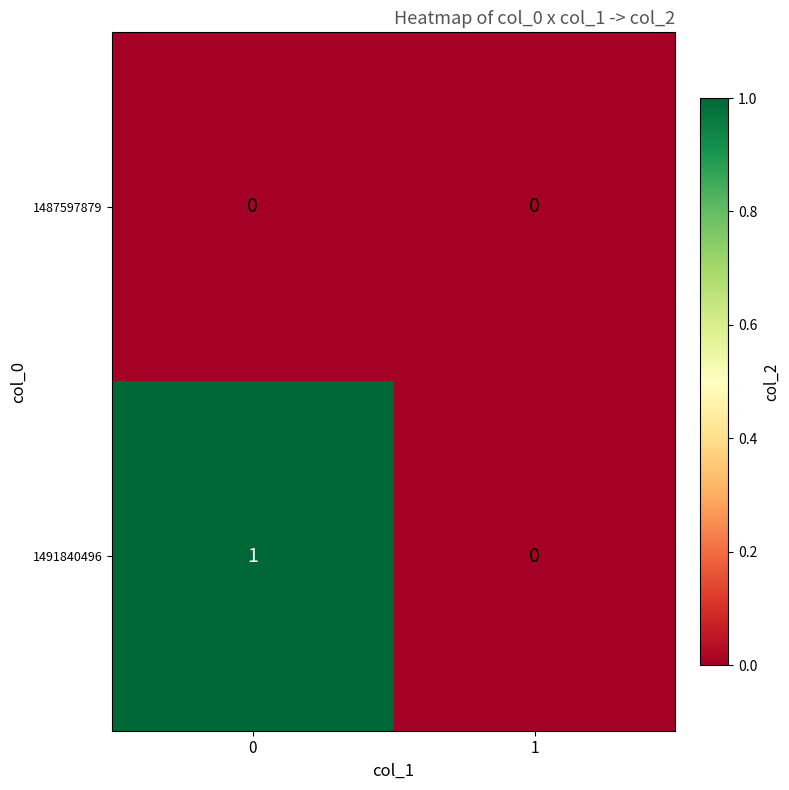

Which series has the widest spread of values?

1491840496